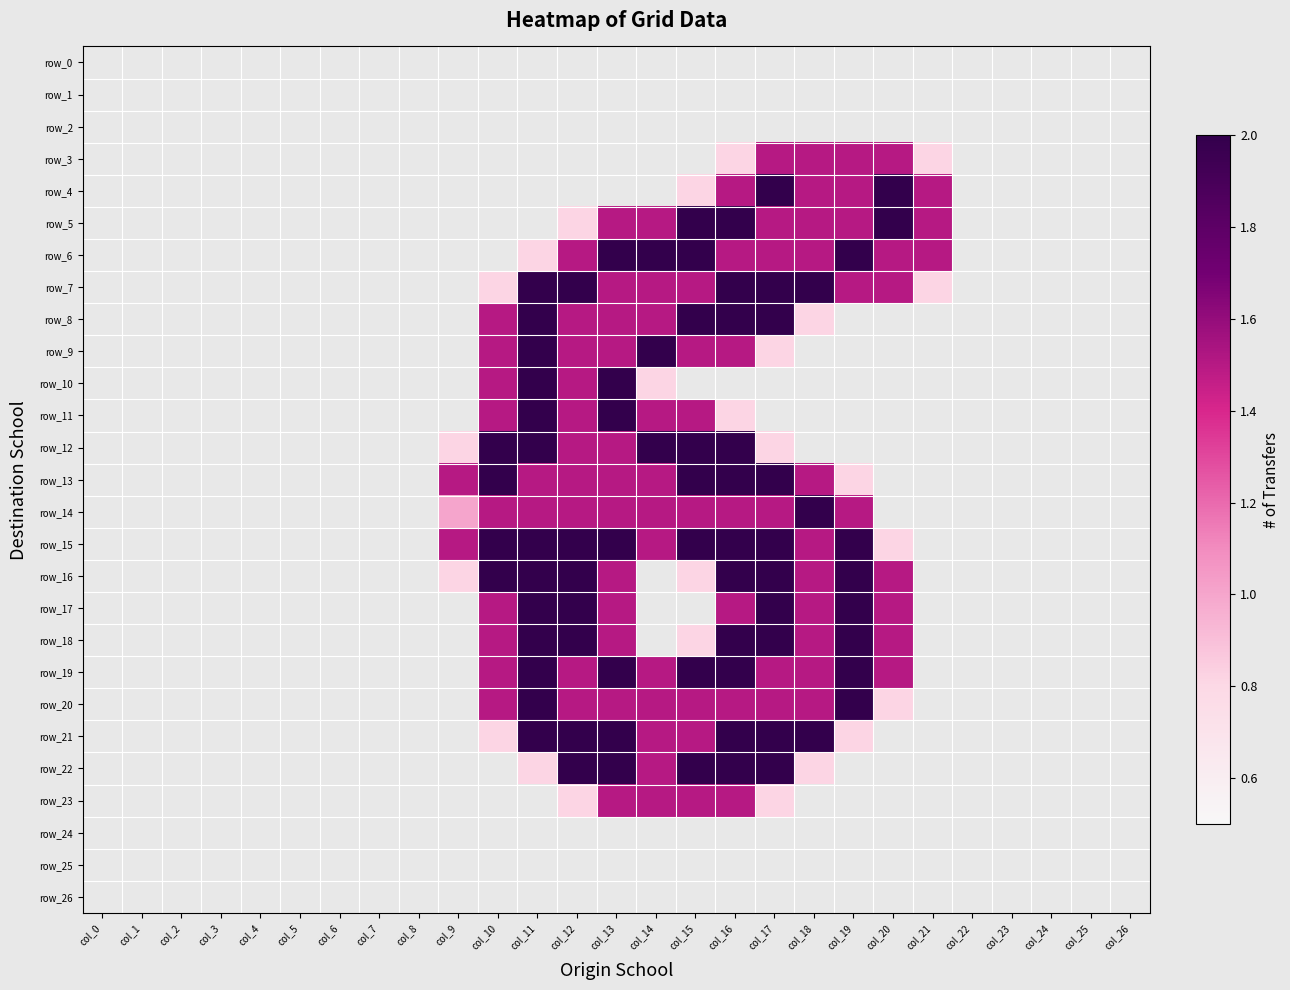

What value does the row_6 series have at col_14?

2.0